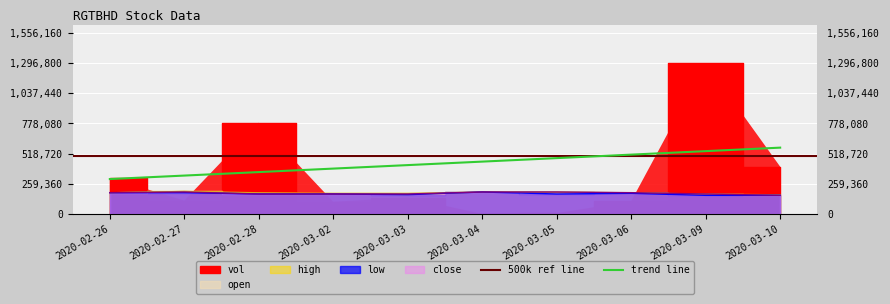

The value of trend line at 2020-02-26 is 154562. True or false?

False